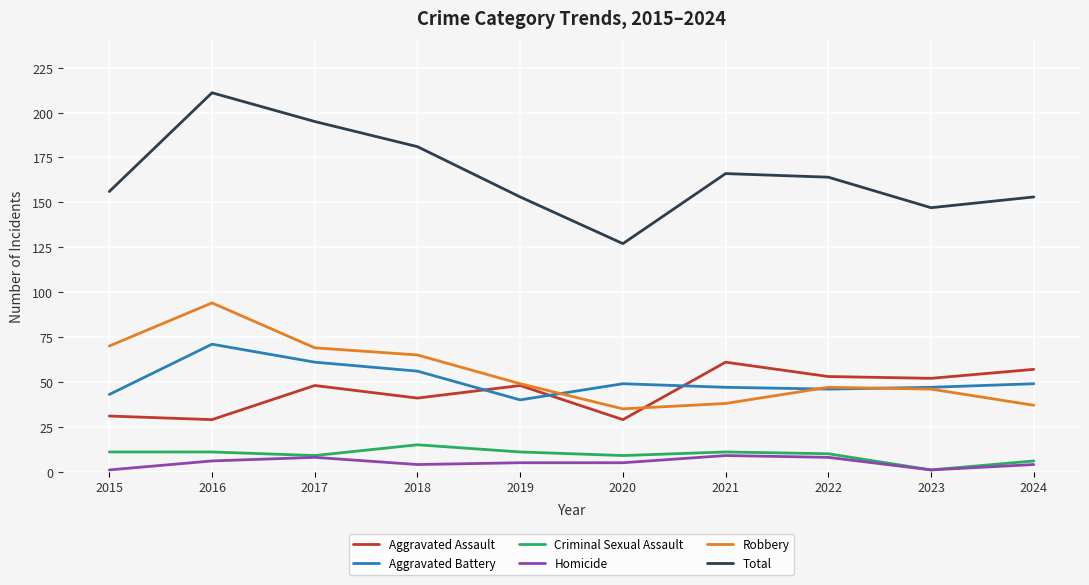

Reading left to right, what are all the values shown in this chart?

Aggravated Assault: 2015=31	2016=29	2017=48	2018=41	2019=48	2020=29	2021=61	2022=53	2023=52	2024=57
Aggravated Battery: 2015=43	2016=71	2017=61	2018=56	2019=40	2020=49	2021=47	2022=46	2023=47	2024=49
Criminal Sexual Assault: 2015=11	2016=11	2017=9	2018=15	2019=11	2020=9	2021=11	2022=10	2023=1	2024=6
Homicide: 2015=1	2016=6	2017=8	2018=4	2019=5	2020=5	2021=9	2022=8	2023=1	2024=4
Robbery: 2015=70	2016=94	2017=69	2018=65	2019=49	2020=35	2021=38	2022=47	2023=46	2024=37
Total: 2015=156	2016=211	2017=195	2018=181	2019=153	2020=127	2021=166	2022=164	2023=147	2024=153